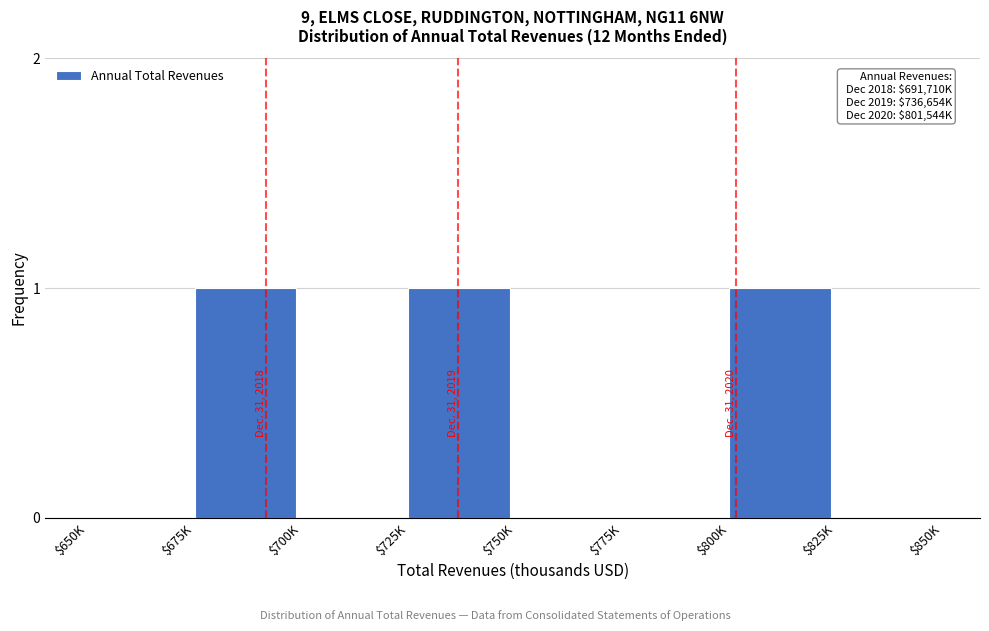

True or false: the data shows 2 at $725K.

False